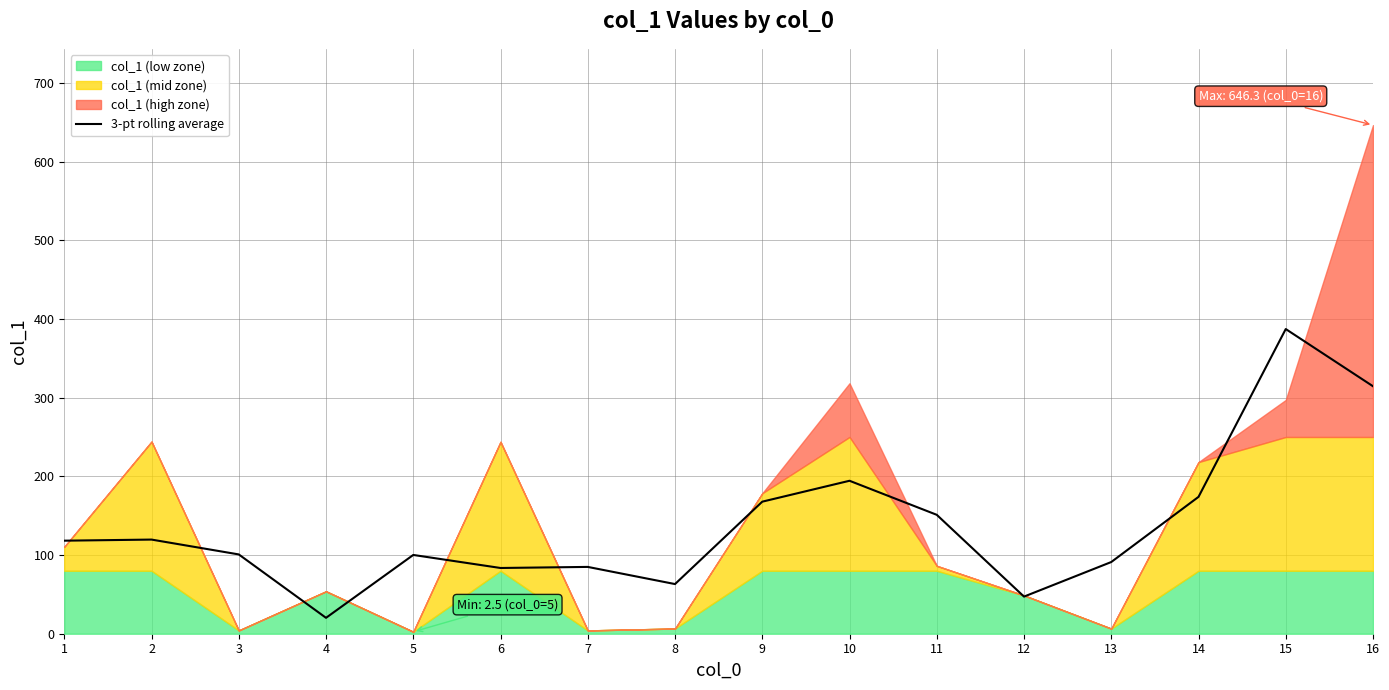

The chart shows a value of 73.6 at 10. True or false?

False